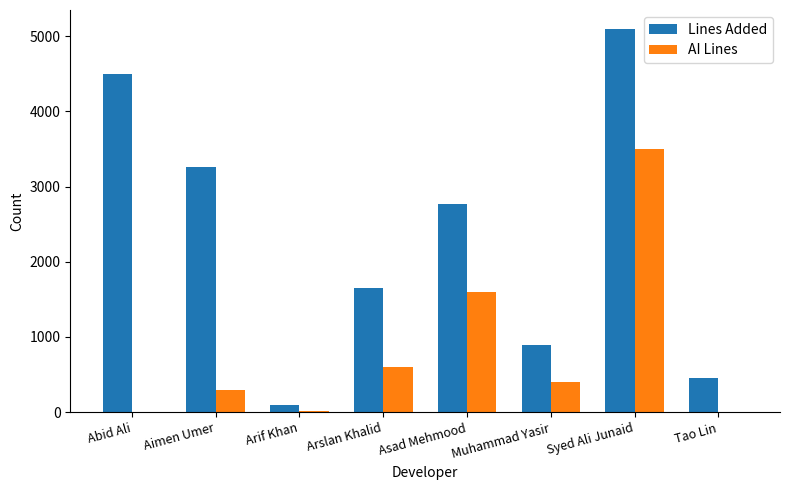

Which category has the highest value in the Lines Added series?

Syed Ali Junaid